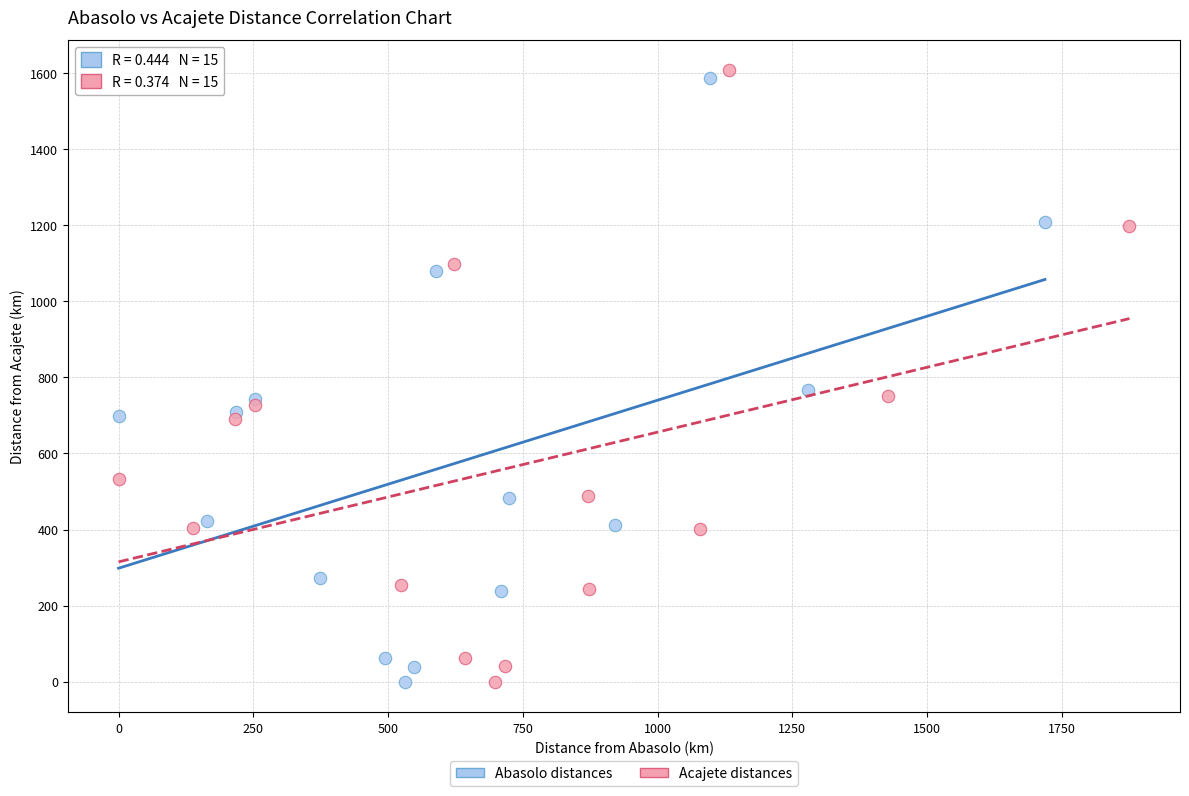

Which series has the largest Y range (max minus min)?

Acajete distances